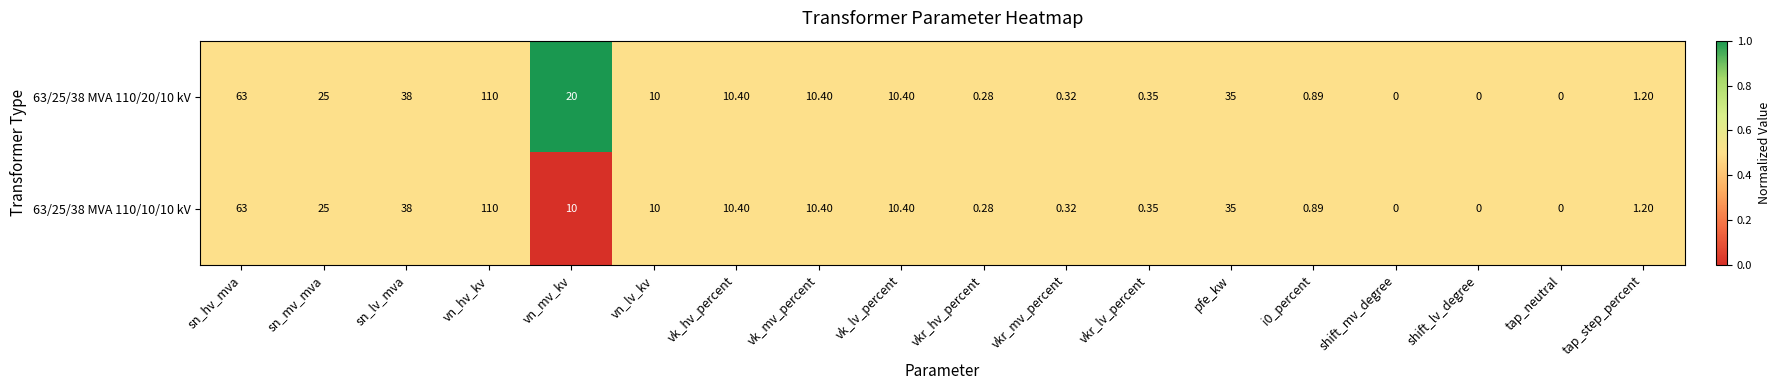

What is the total value across all series at sn_lv_mva?

76.0